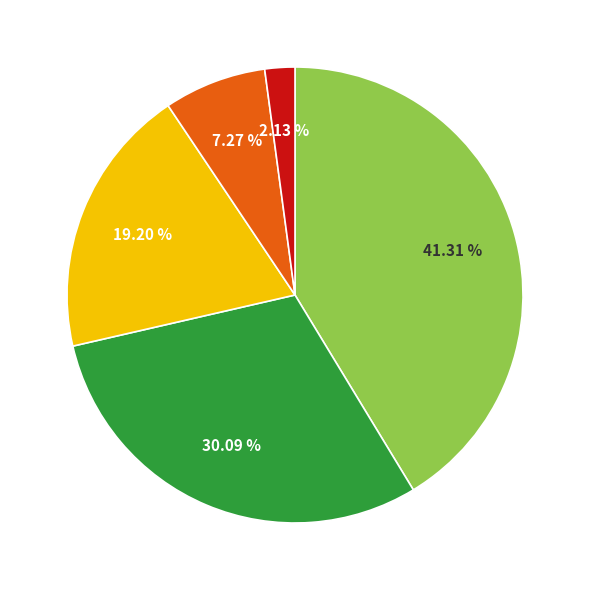

Is there any slice that represents more than half of the pie?

No